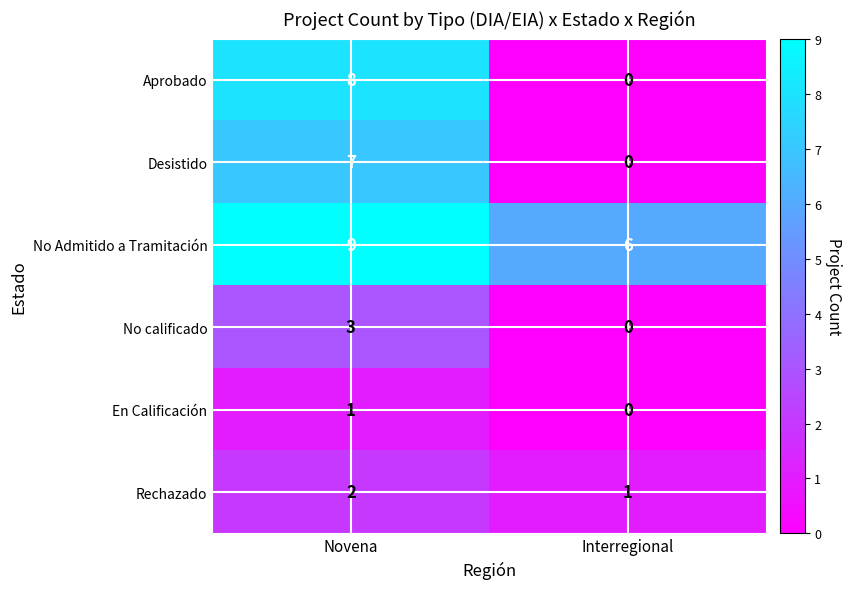

What is the sum of the Desistido values at Novena and Interregional?

7